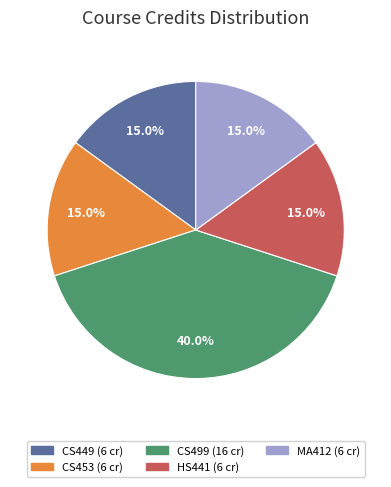

Which category has the biggest portion of the pie?

CS499